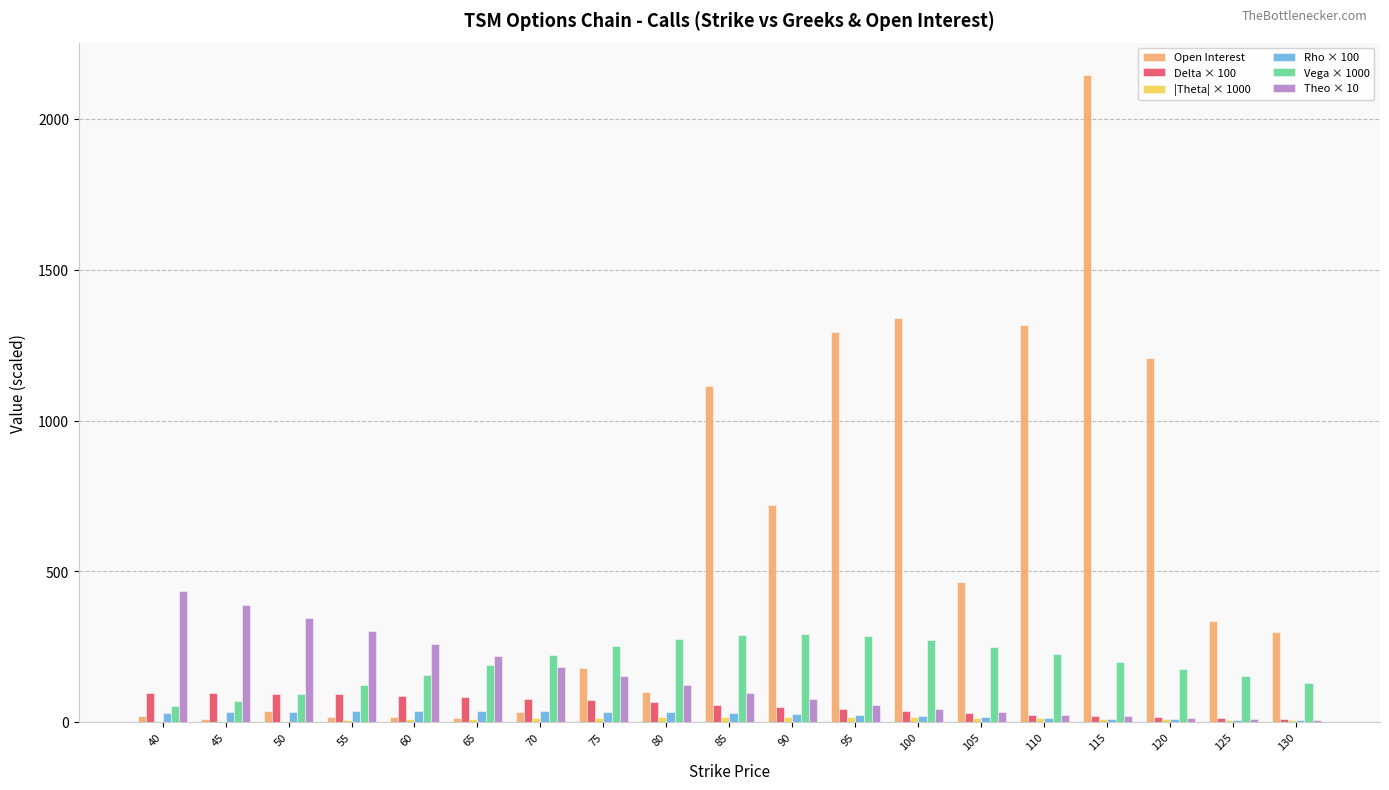

At which label does Delta × 100 first exceed 57?

40